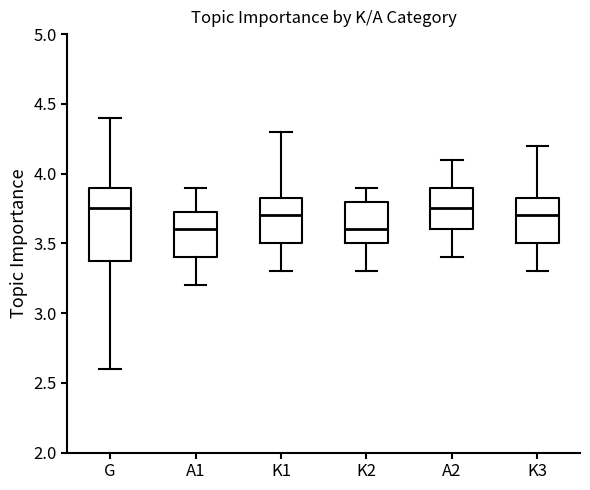

Reading left to right, read every box against the y-axis: the position of its median line, the range the box covers, and the ends of its whiskers. The values are not printed on the chart, so give them approximately, as read against the axis.

G: median 3.75, box 3.40 to 3.90, whiskers 2.60 to 4.40
A1: median 3.60, box 3.40 to 3.75, whiskers 3.20 to 3.90
K1: median 3.70, box 3.50 to 3.85, whiskers 3.30 to 4.30
K2: median 3.60, box 3.50 to 3.80, whiskers 3.30 to 3.90
A2: median 3.75, box 3.60 to 3.90, whiskers 3.40 to 4.10
K3: median 3.70, box 3.50 to 3.85, whiskers 3.30 to 4.20